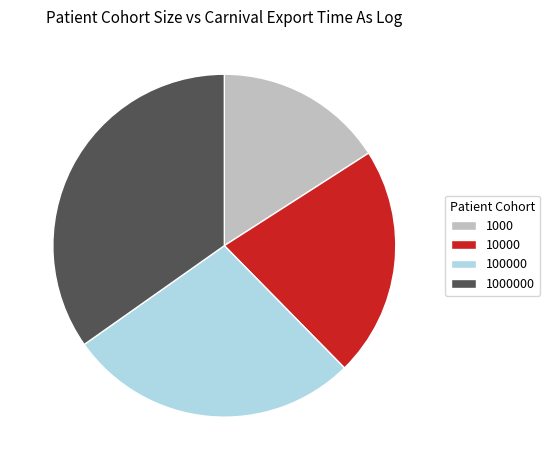

The 1000000 slice represents 35% of the pie. True or false?

True